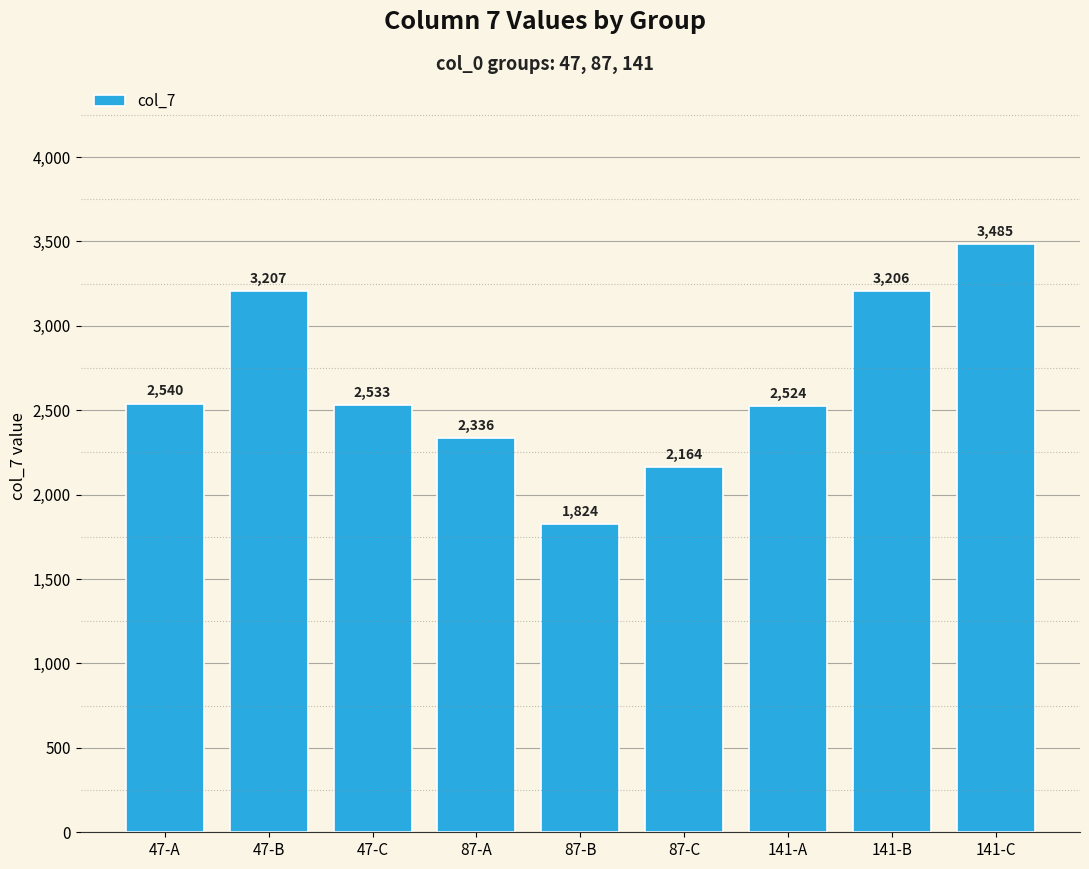

How many bars are there in total?

9